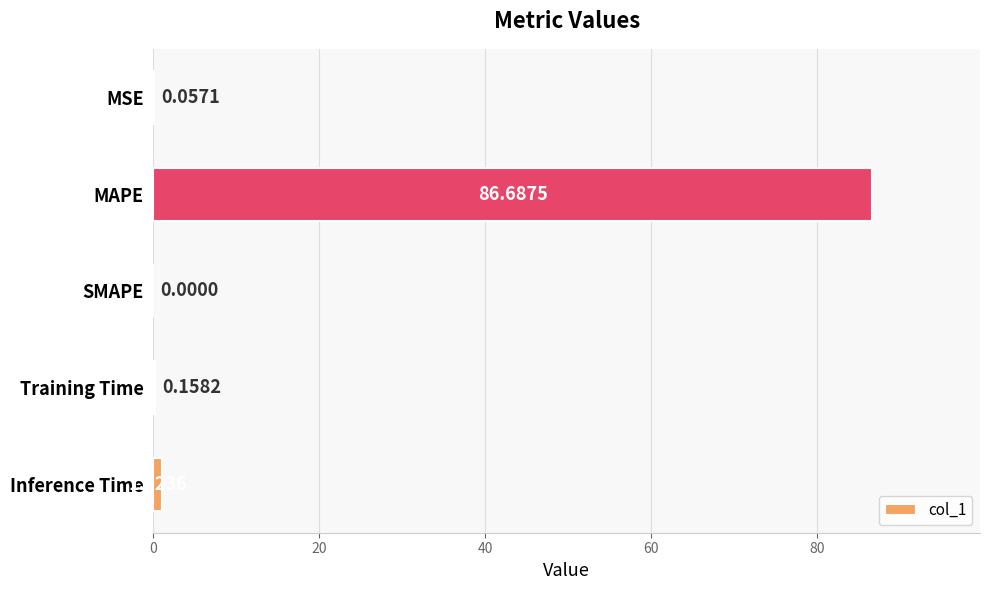

At which label is the value closest to 43?

Inference Time